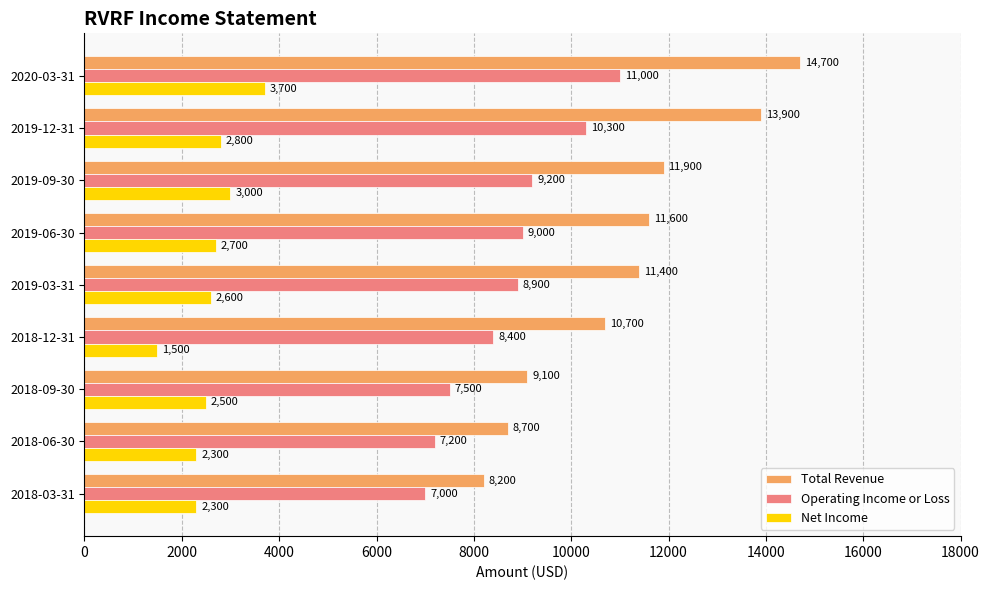

Which series changed the most between 2019-09-30 and 2018-06-30?

Total Revenue